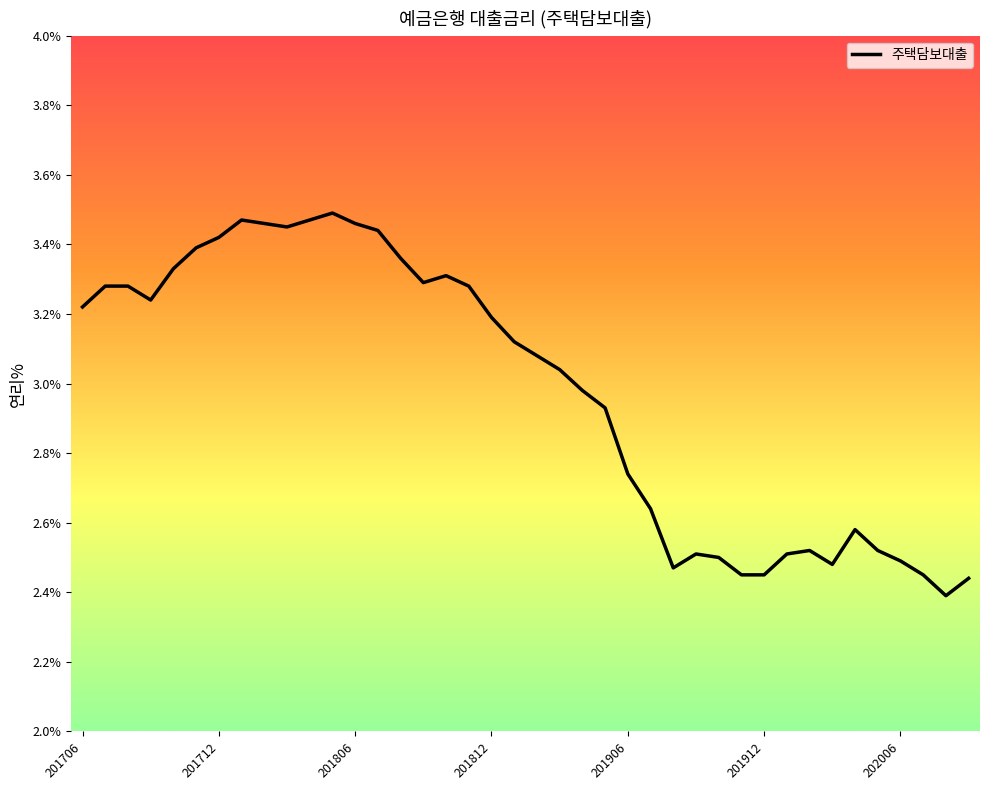

How many lines are shown in the chart?

1